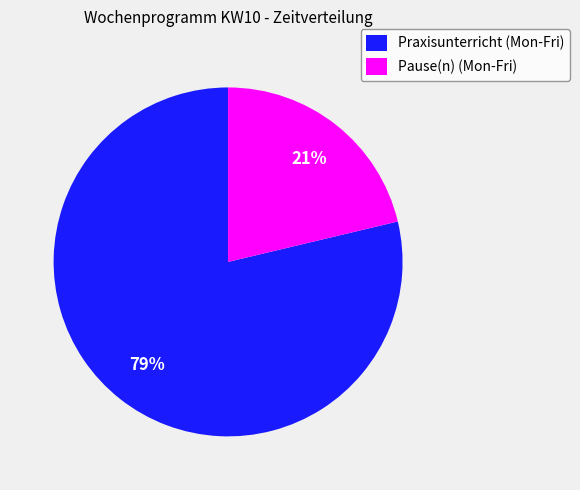

Do Pause(n) (Mon-Fri) and Praxisunterricht (Mon-Fri) together represent more than half of the pie?

Yes